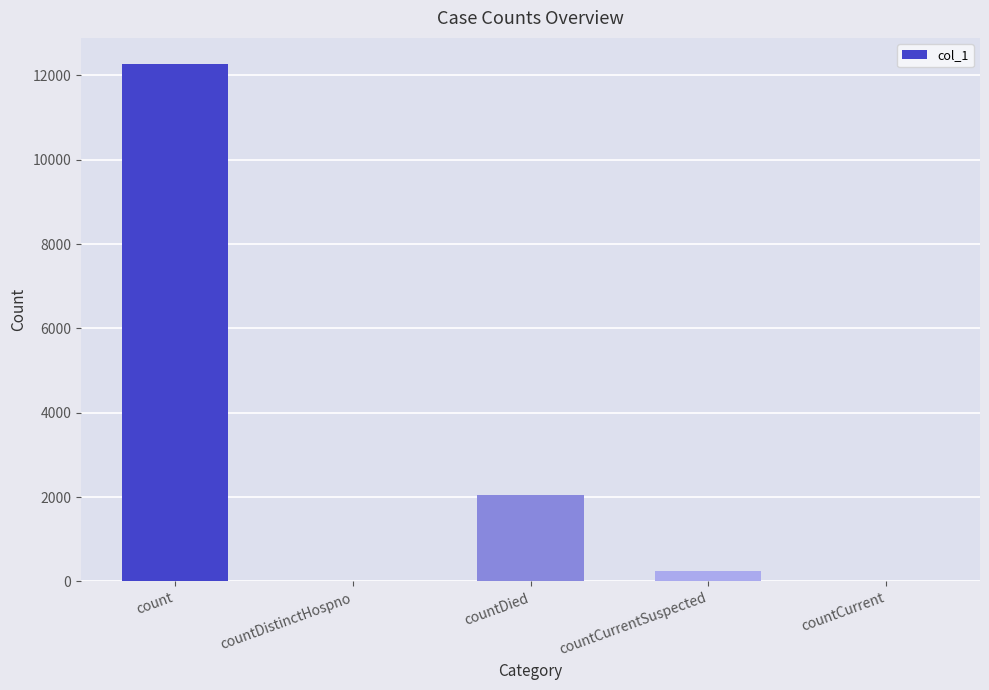

Where is the data nearest to the value 6139?

countDied